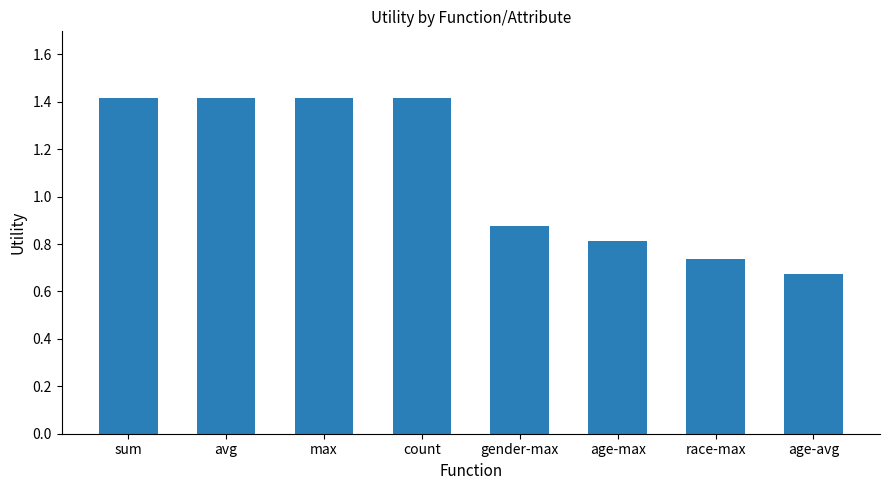

What is the average value?

1.1